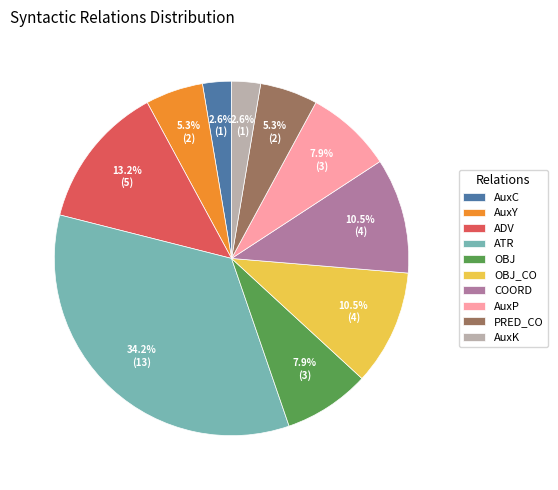

To the nearest percent, what portion does AuxP represent?

8%